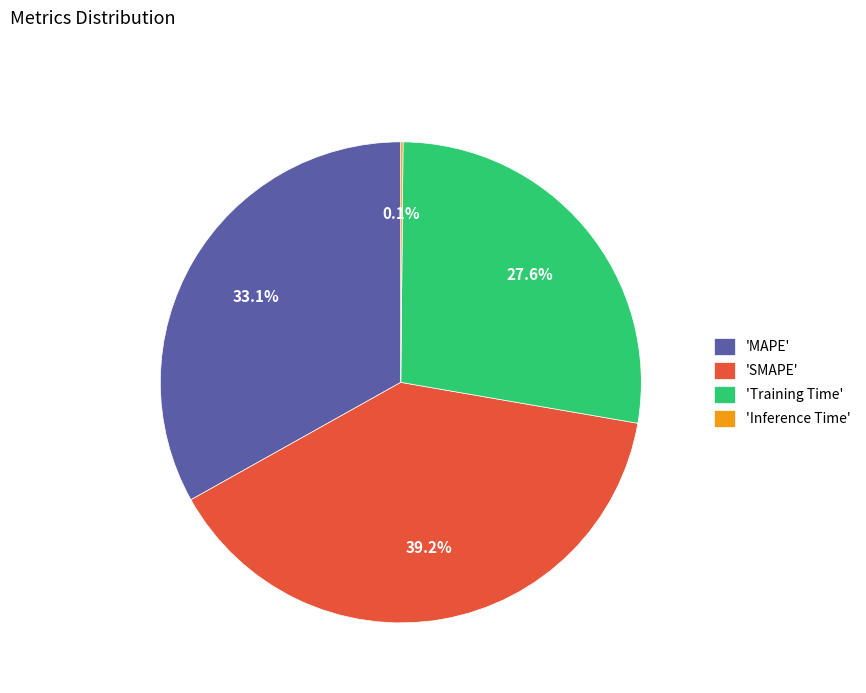

Between 'MAPE' and 'SMAPE', which is larger?

'SMAPE'